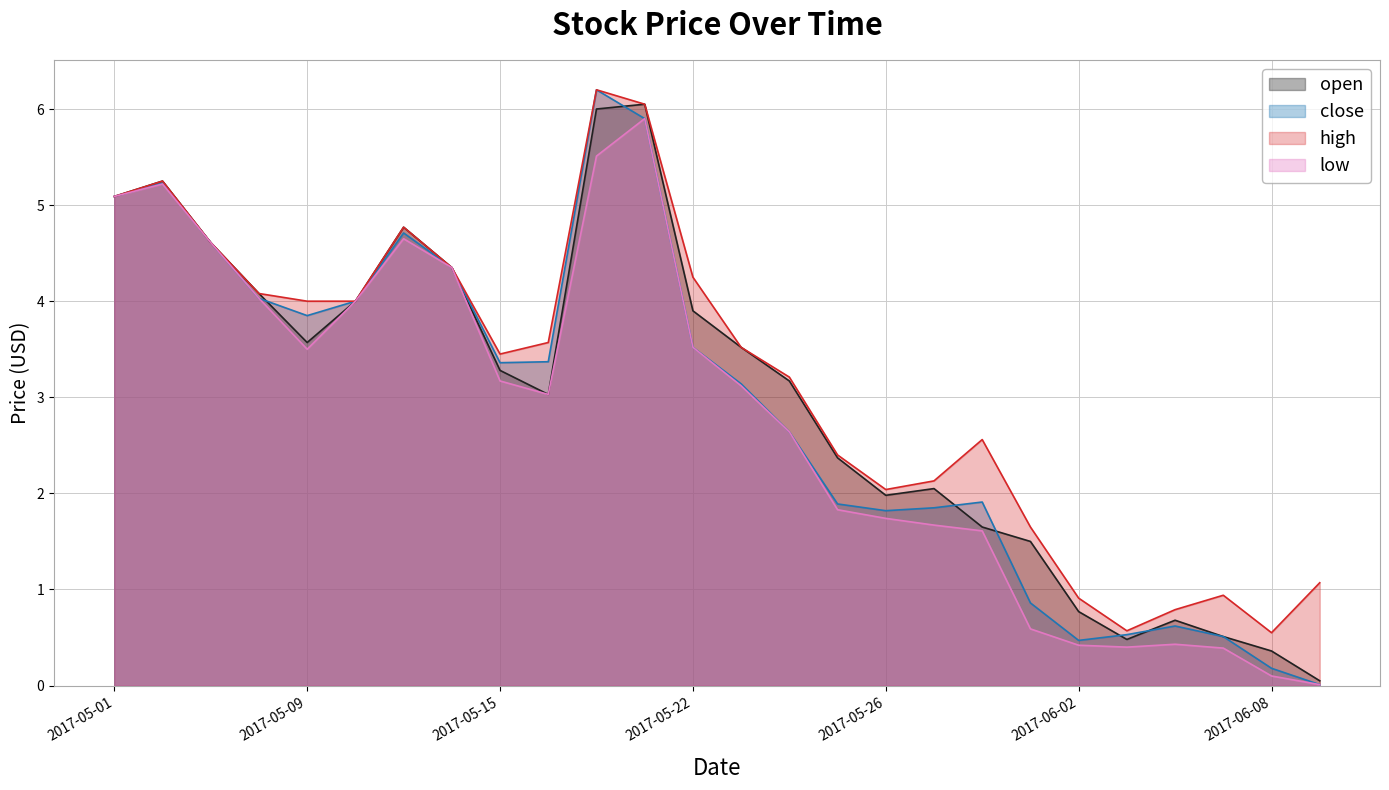

Reading right to left, what are all the values shown in this chart?

open: 0.1	0.4	0.5	0.7	0.5	0.8	1.5	1.6	2.0	2.0	2.4	3.2	3.5	3.9	6.0	6.0	3.0	3.3	4.3	4.8	4.0	3.6	4.1	4.6	5.2	5.1
close: 0.0	0.2	0.5	0.6	0.5	0.5	0.9	1.9	1.9	1.8	1.9	2.6	3.1	3.5	5.9	6.2	3.4	3.4	4.3	4.7	4.0	3.9	4.0	4.6	5.2	5.1
high: 1.1	0.6	0.9	0.8	0.6	0.9	1.6	2.6	2.1	2.0	2.4	3.2	3.5	4.2	6.0	6.2	3.6	3.5	4.3	4.8	4.0	4.0	4.1	4.6	5.2	5.1
low: 0.0	0.1	0.4	0.4	0.4	0.4	0.6	1.6	1.7	1.7	1.8	2.6	3.1	3.5	5.9	5.5	3.0	3.2	4.3	4.7	4.0	3.5	4.0	4.6	5.2	5.1